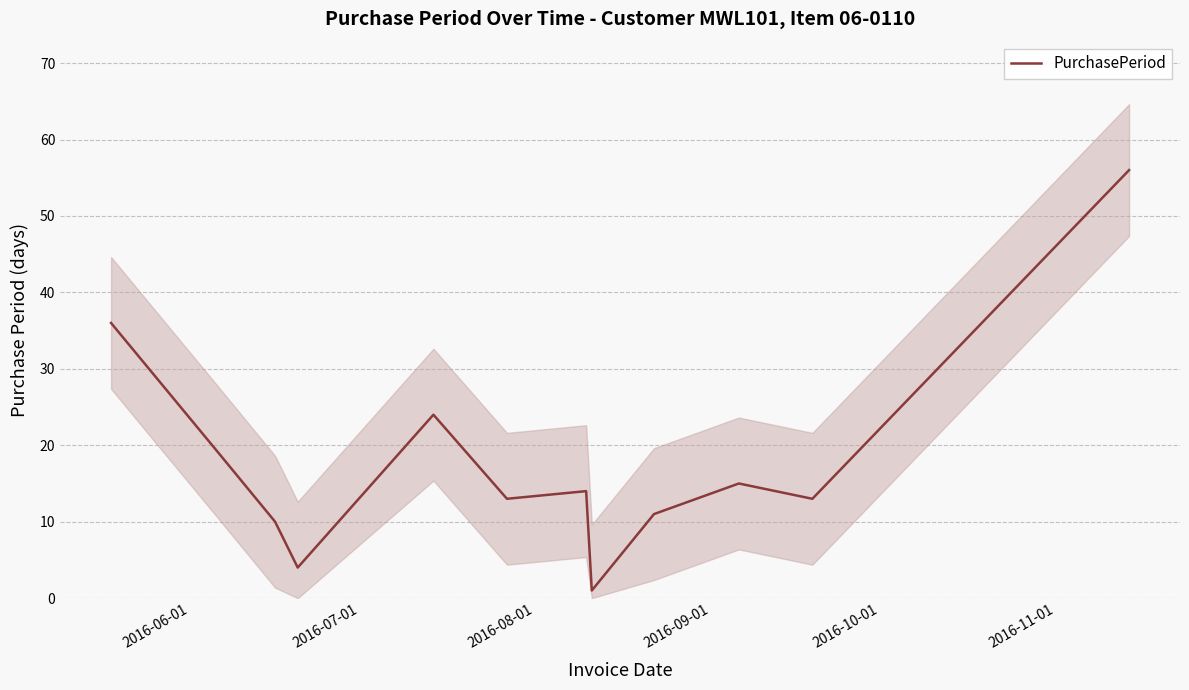

How many points are lower than both their immediate neighbors (excluding endpoints)?

4